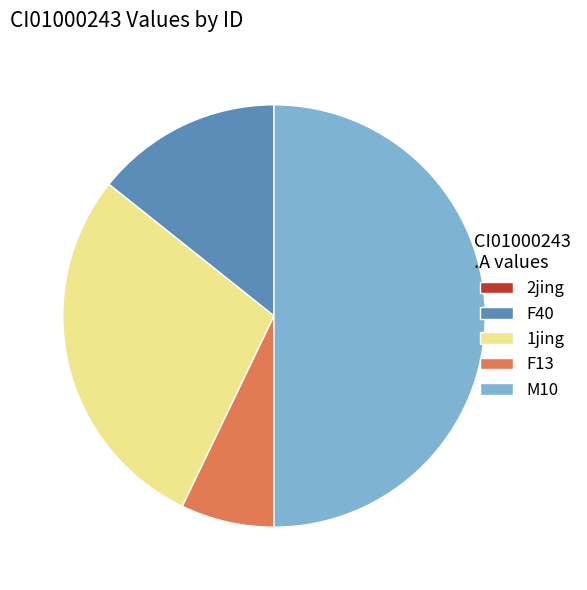

Approximately how many times larger is the value at F40 compared to M10?

0.3